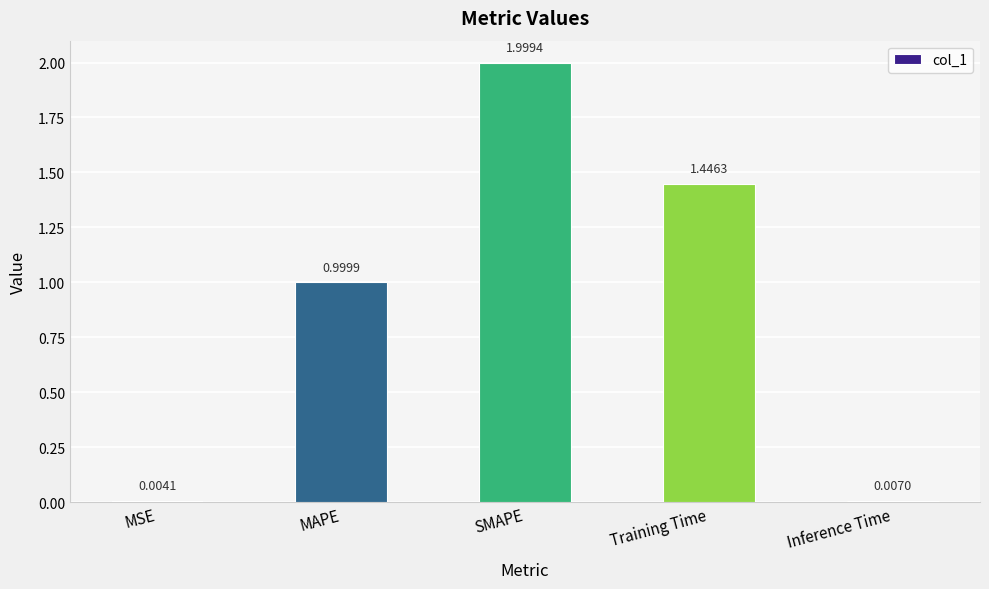

Which has a higher value, Inference Time or MAPE?

MAPE